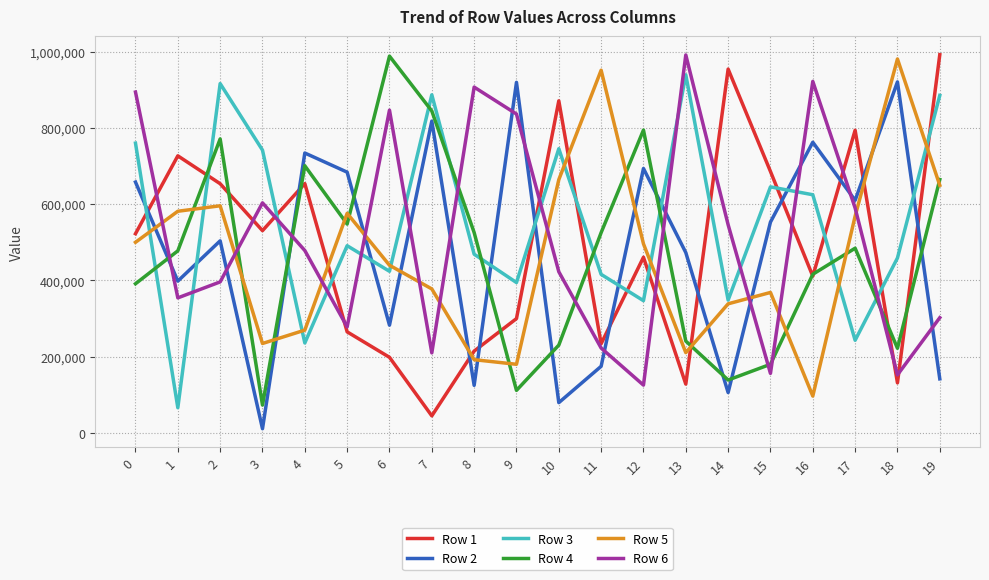

At which category is the sum across all series the highest?

2